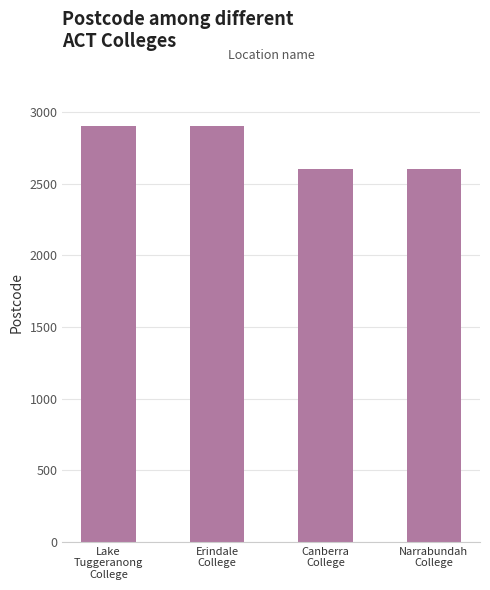

Is it true that the value at Lake
Tuggeranong
College is 1089?

False